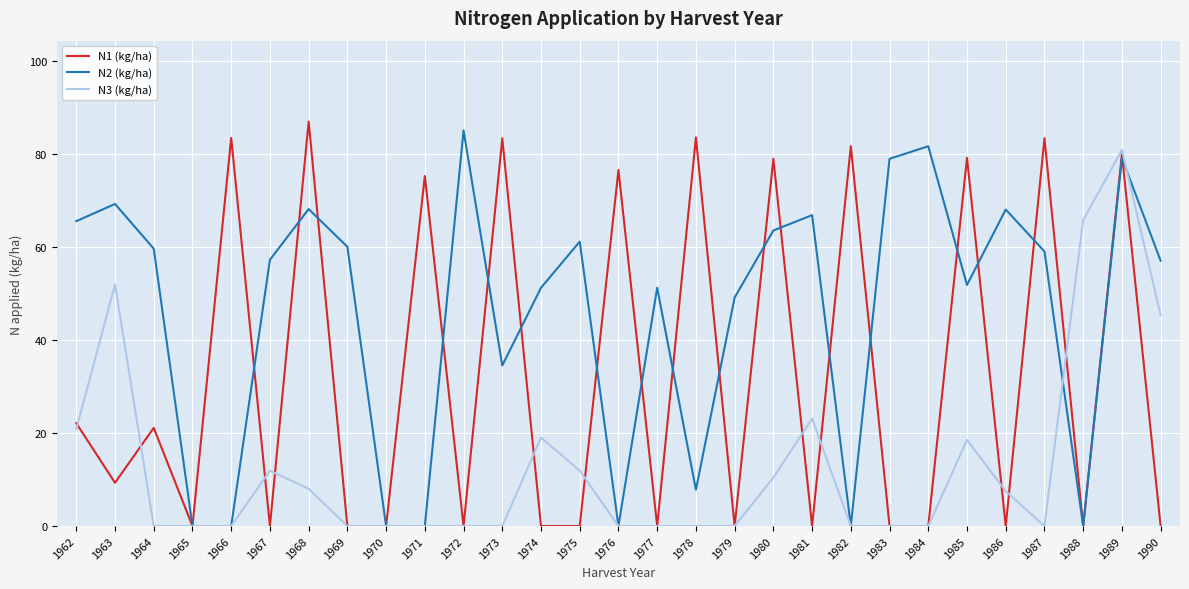

What is the difference between the second highest and second lowest values in the N1 (kg/ha) series?

83.5